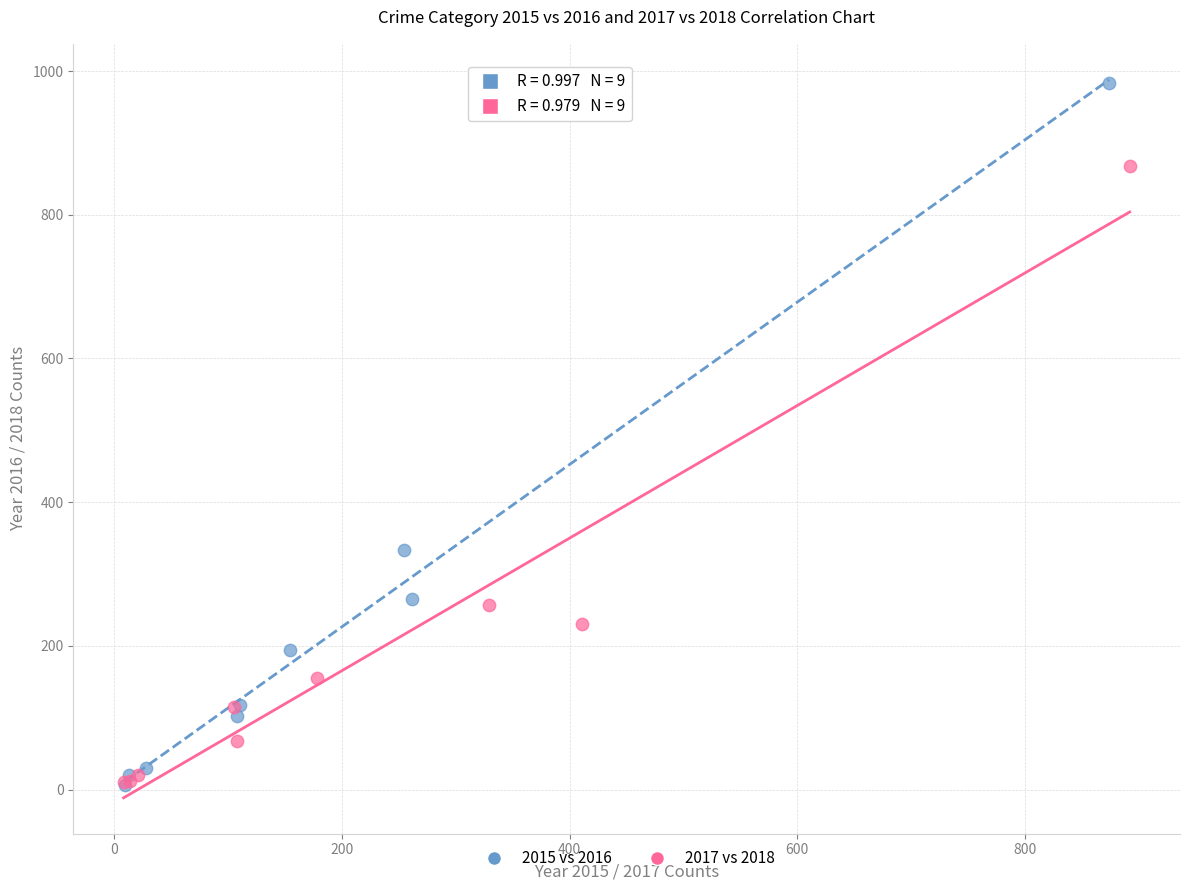

Which series reaches the maximum Y coordinate?

2015 vs 2016